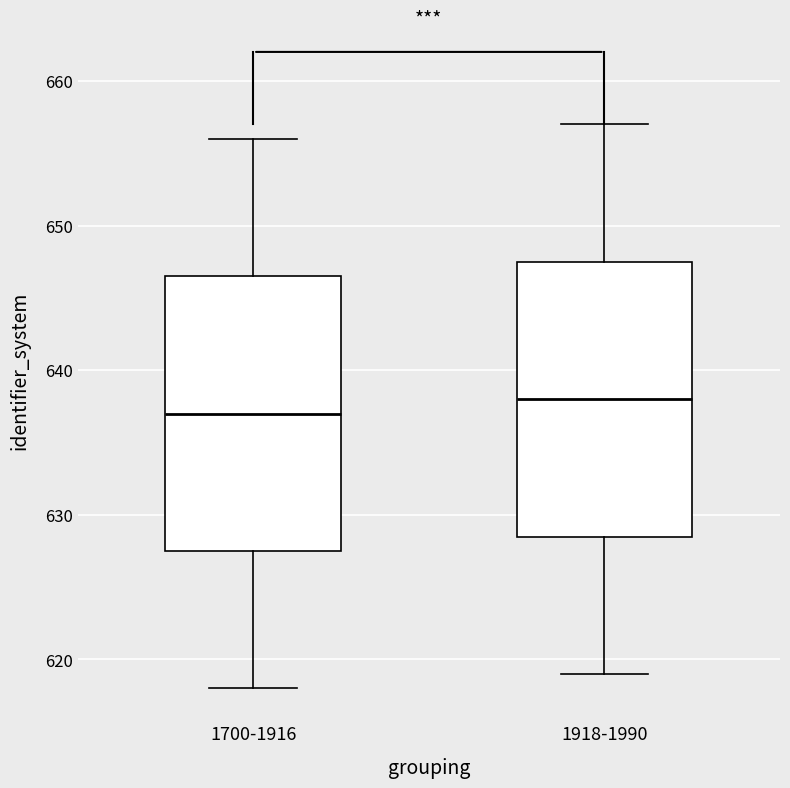

Reading left to right, read every box against the y-axis: the position of its median line, the range the box covers, and the ends of its whiskers. The values are not printed on the chart, so give them approximately, as read against the axis.

1700-1916: median 637, box 628 to 647, whiskers 618 to 656
1918-1990: median 638, box 629 to 648, whiskers 619 to 657